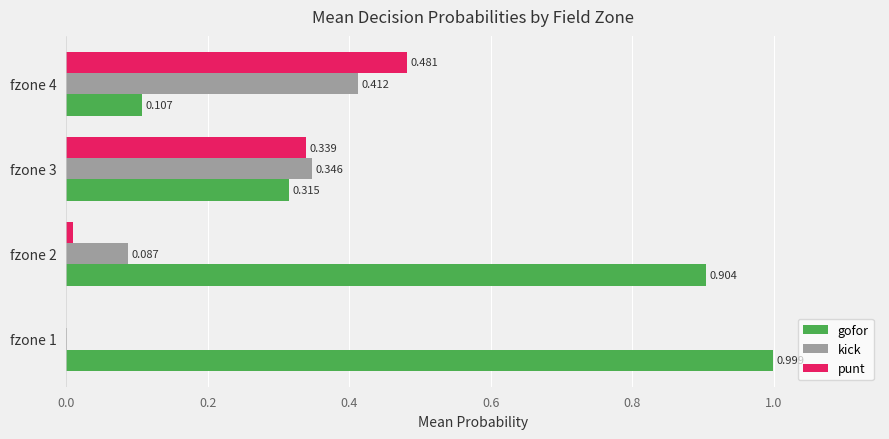

Which series has the largest total across all categories?

gofor